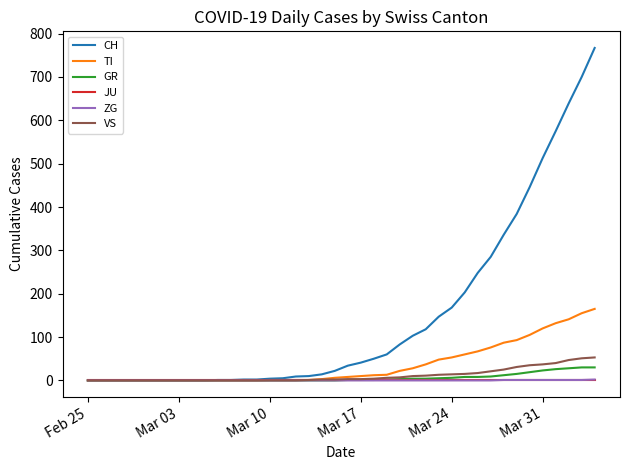

What is the maximum value shown in the chart?

767